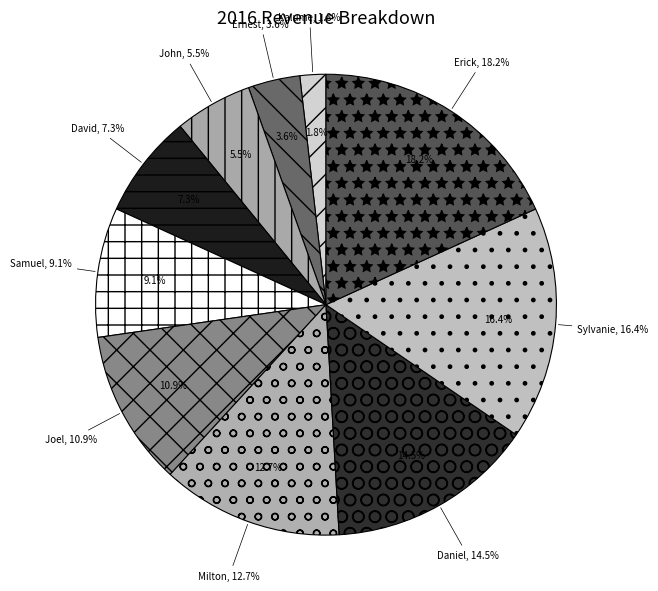

To the nearest percent, what is the combined percentage of Milton and Daniel?

27%